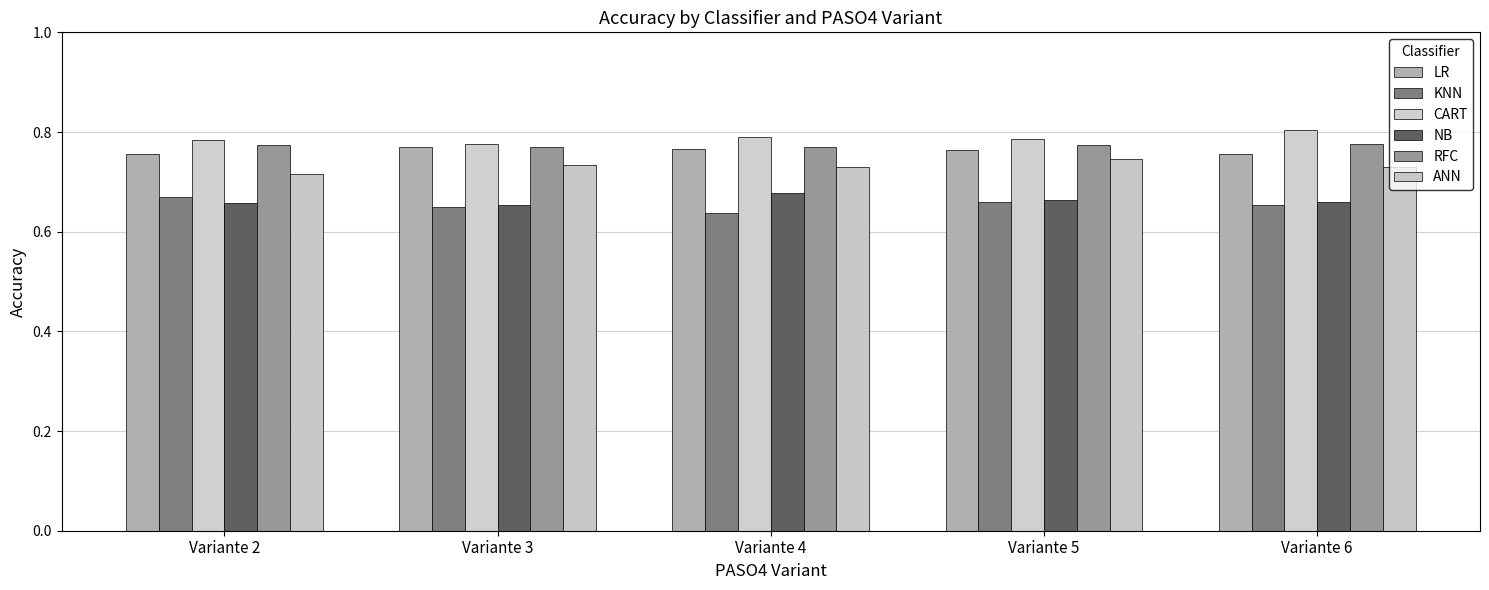

What is the sum of the RFC values at Variante 6 and Variante 4?

1.5